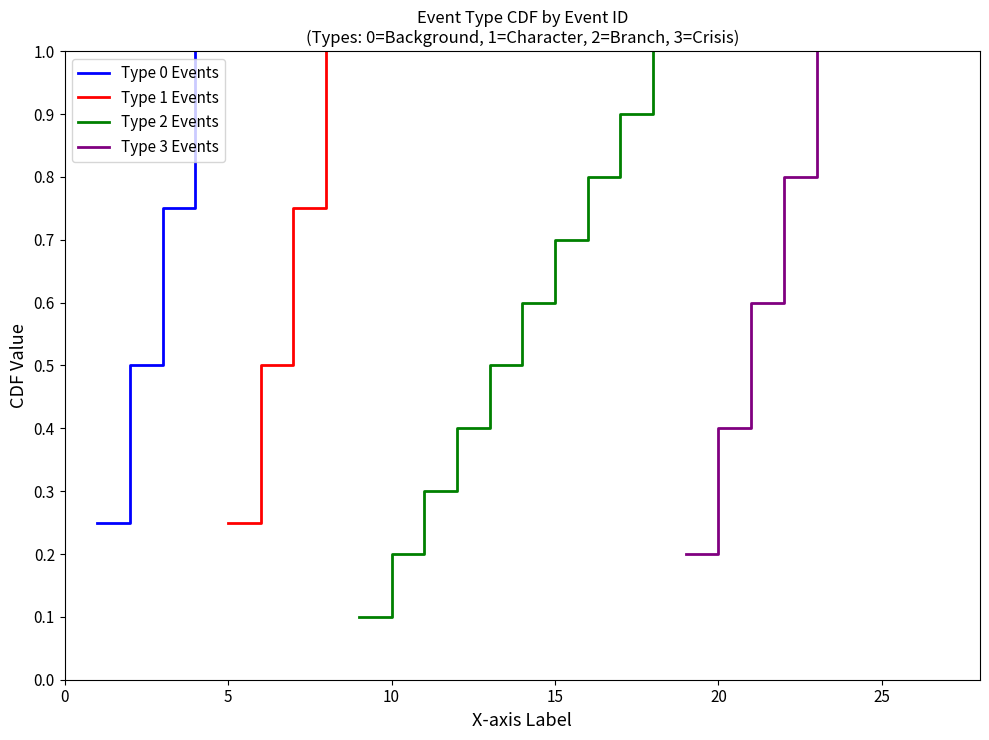

What is the value of the Event Type 1 (CDF) point at the 1st from the left?

0.2